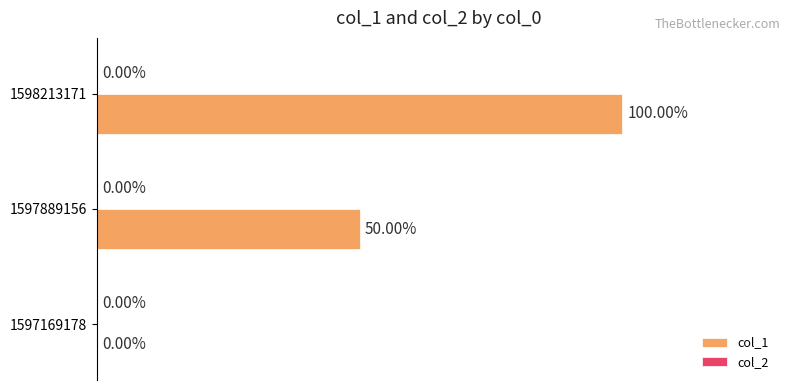

Are the bars horizontal?

Yes